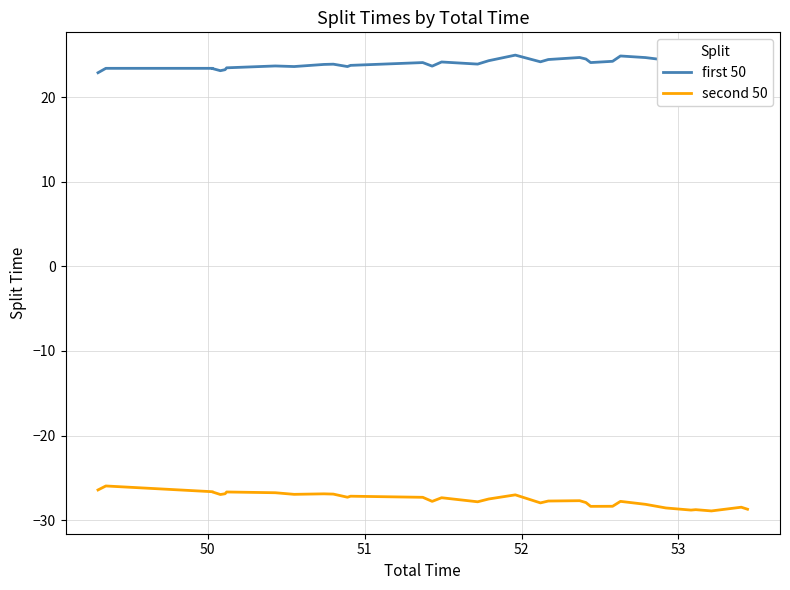

List the series in order of their overall mean, lowest first.

second 50, first 50